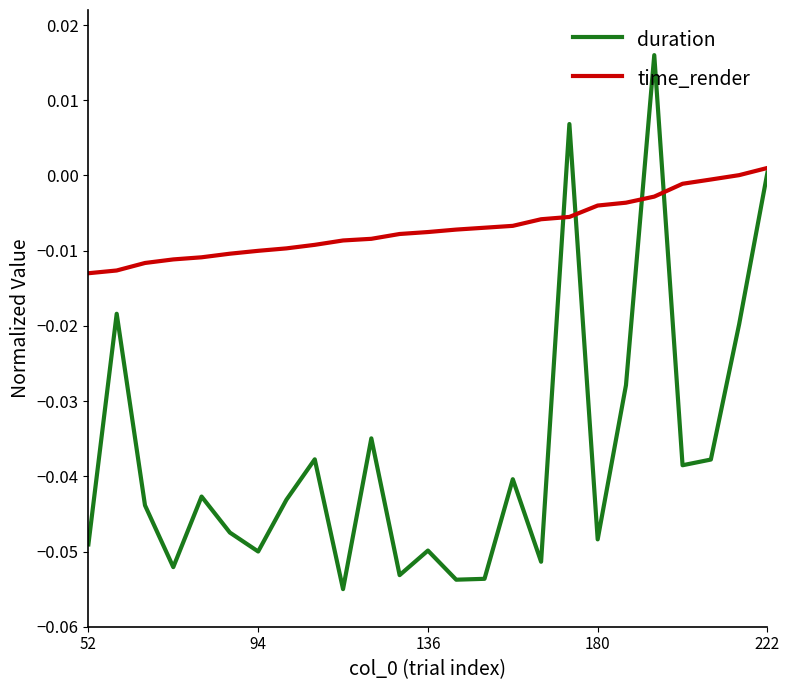

List the series in order of their peak value, lowest first.

time_render, duration